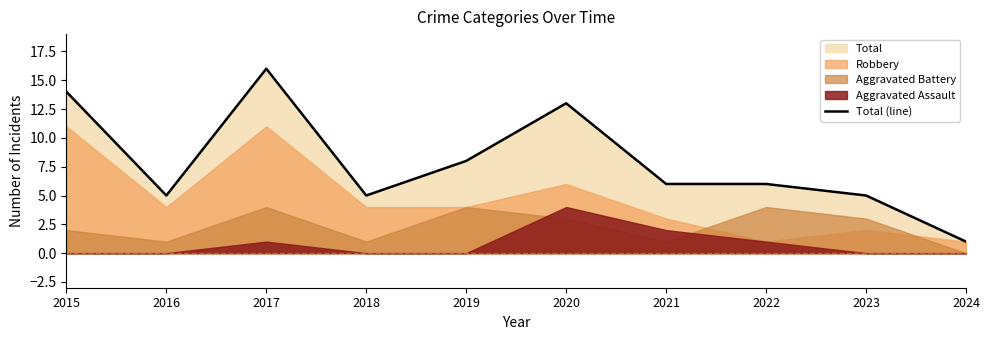

How many interior local valleys (lower than both neighbors) does the data have?

2